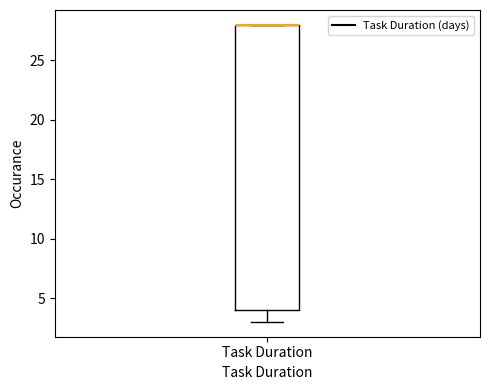

Where is the lower edge of the box for Task Duration on the y-axis? The values are not printed on the chart, so give them approximately, as read against the axis.

4